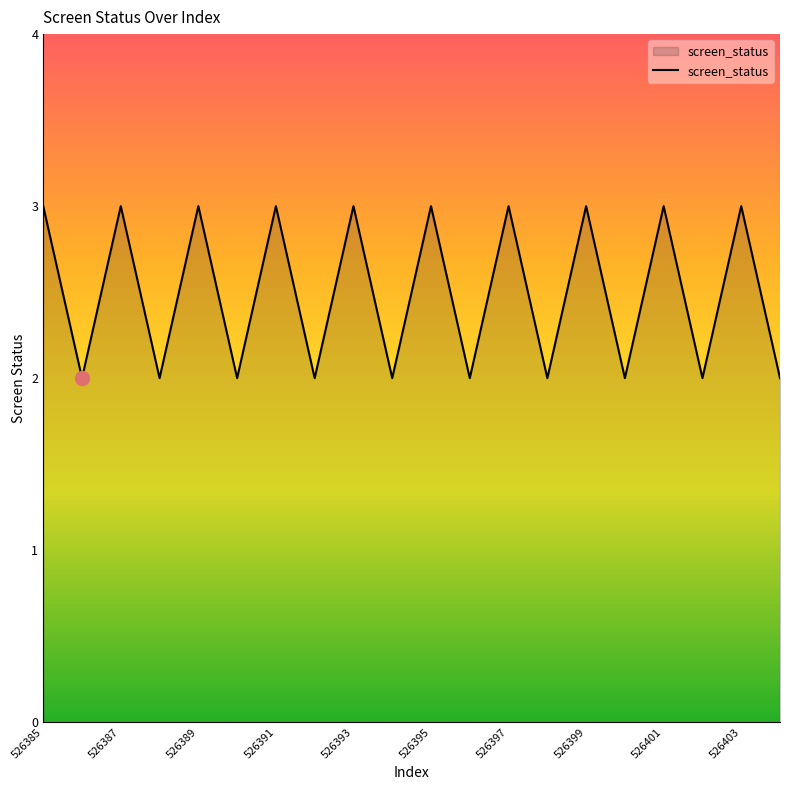

What is the maximum value shown in the chart?

3